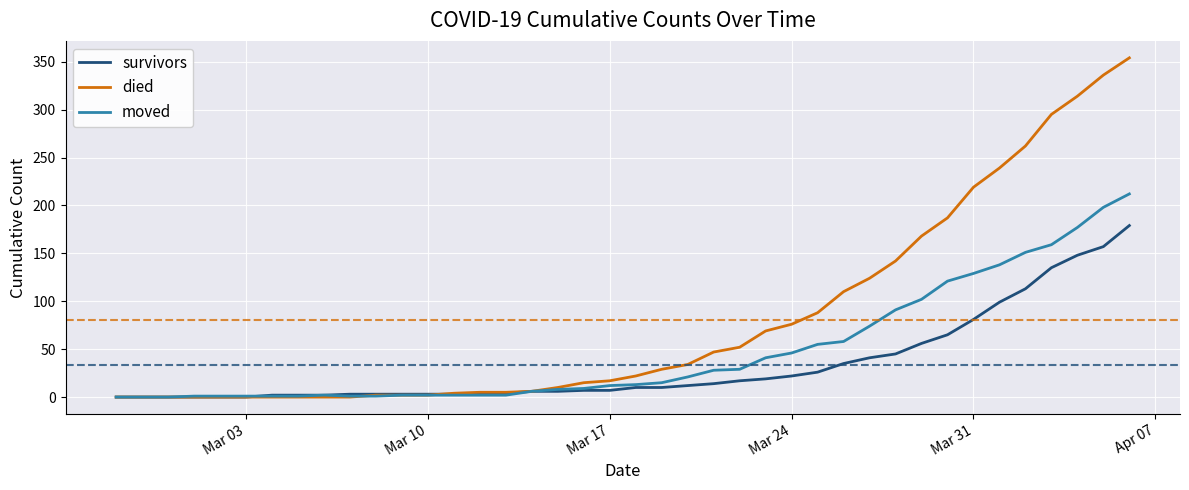

What is the difference between the maximum and second lowest values in the died series?

354